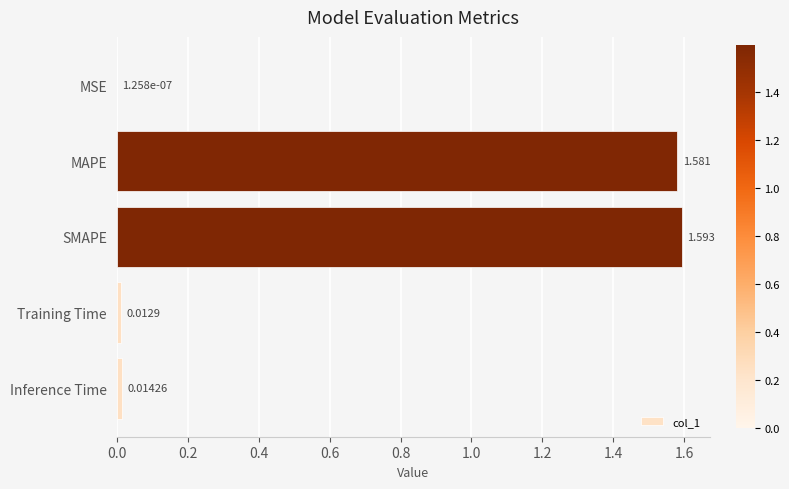

Which category has the highest value across all series?

SMAPE